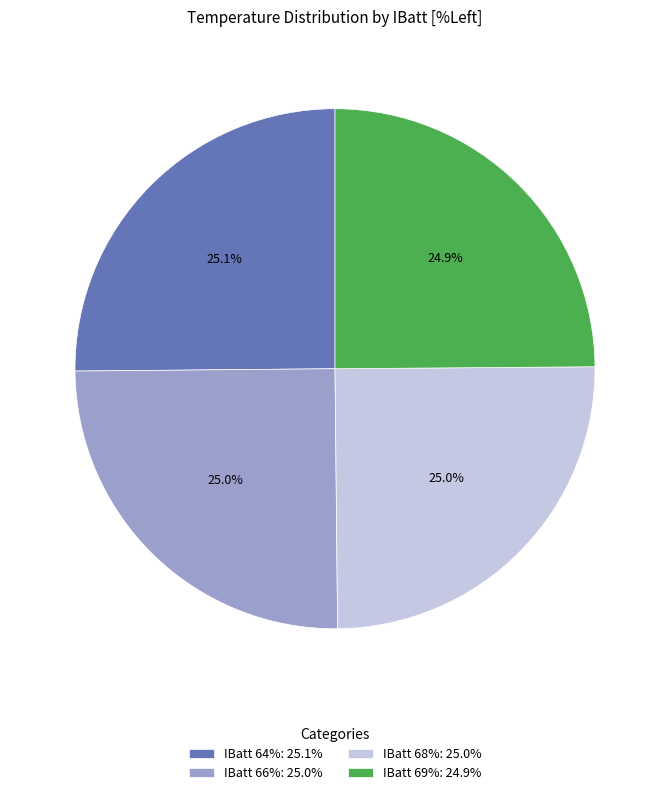

How many slices are in this pie chart?

4